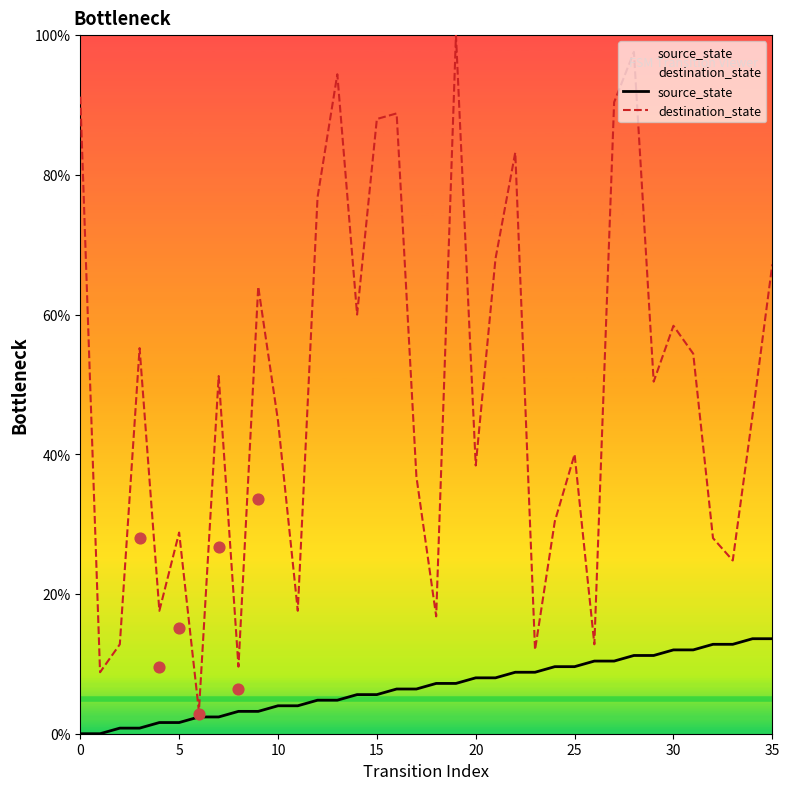

What is the highest value of the source_state series?

13.6